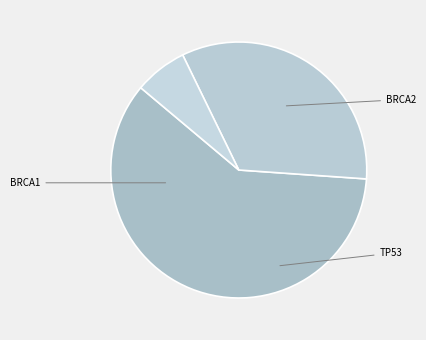

Count the number of slices in the pie.

3